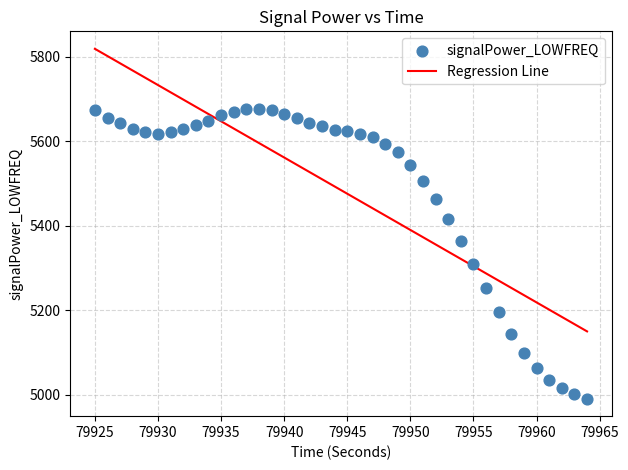

What is the range of Y values (max minus min)?

685.8